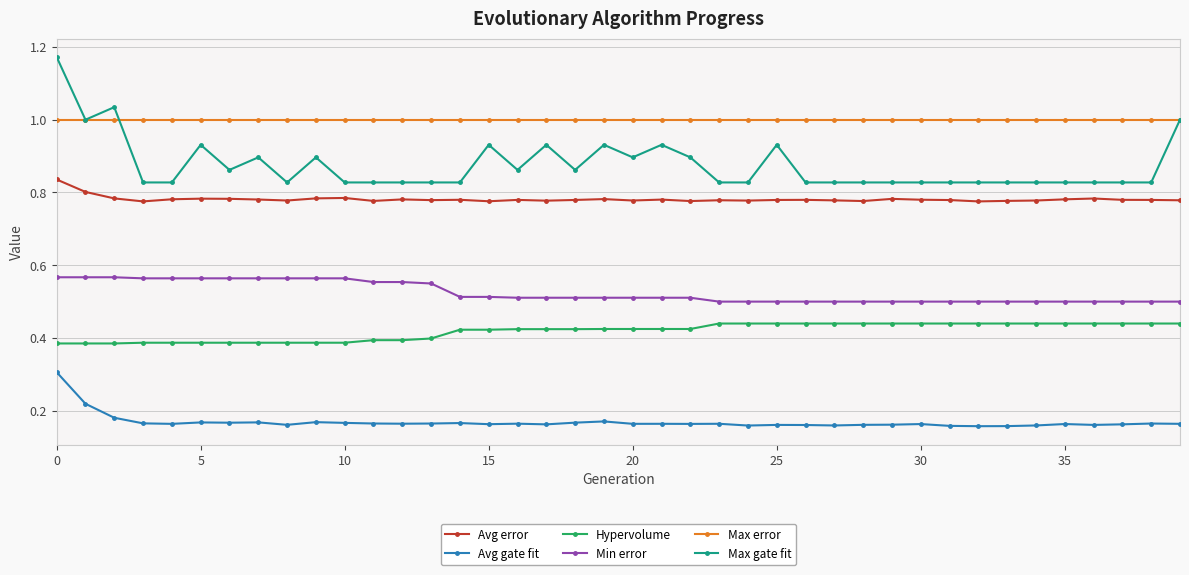

Which series has the largest range (max minus min)?

Max gate fit